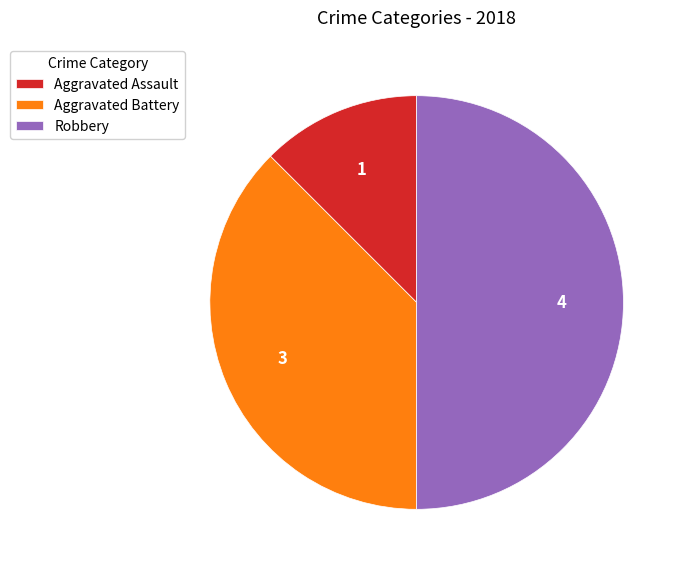

Do Robbery and Aggravated Assault together represent more than half of the pie?

Yes